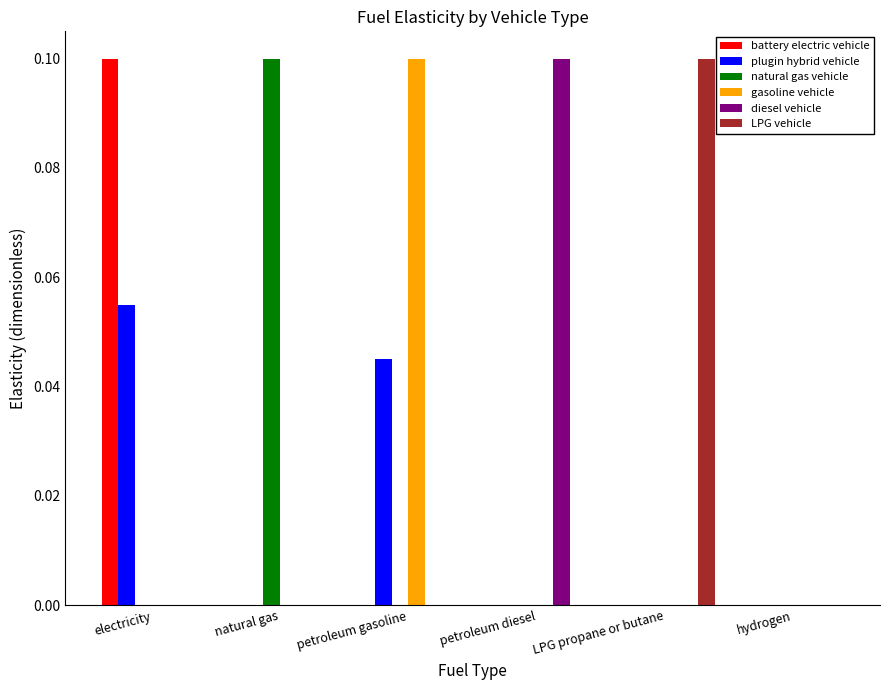

The natural gas vehicle series shows -0.1 at petroleum gasoline. True or false?

False